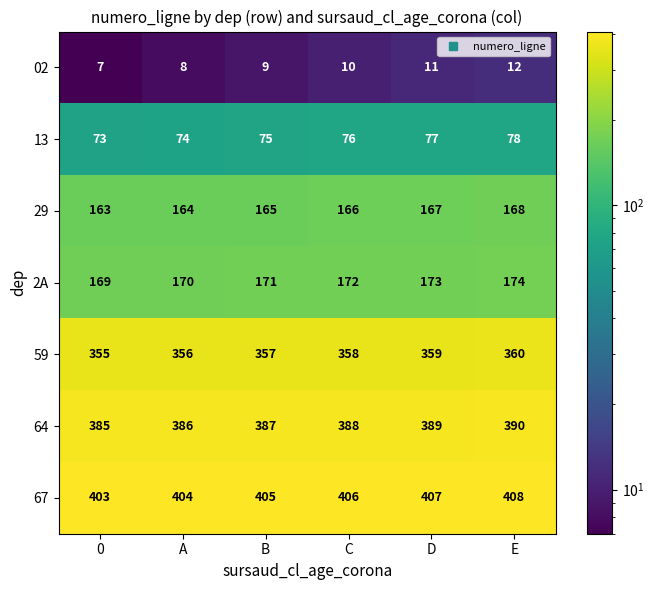

What is the difference between the 29 values at D and 0?

4